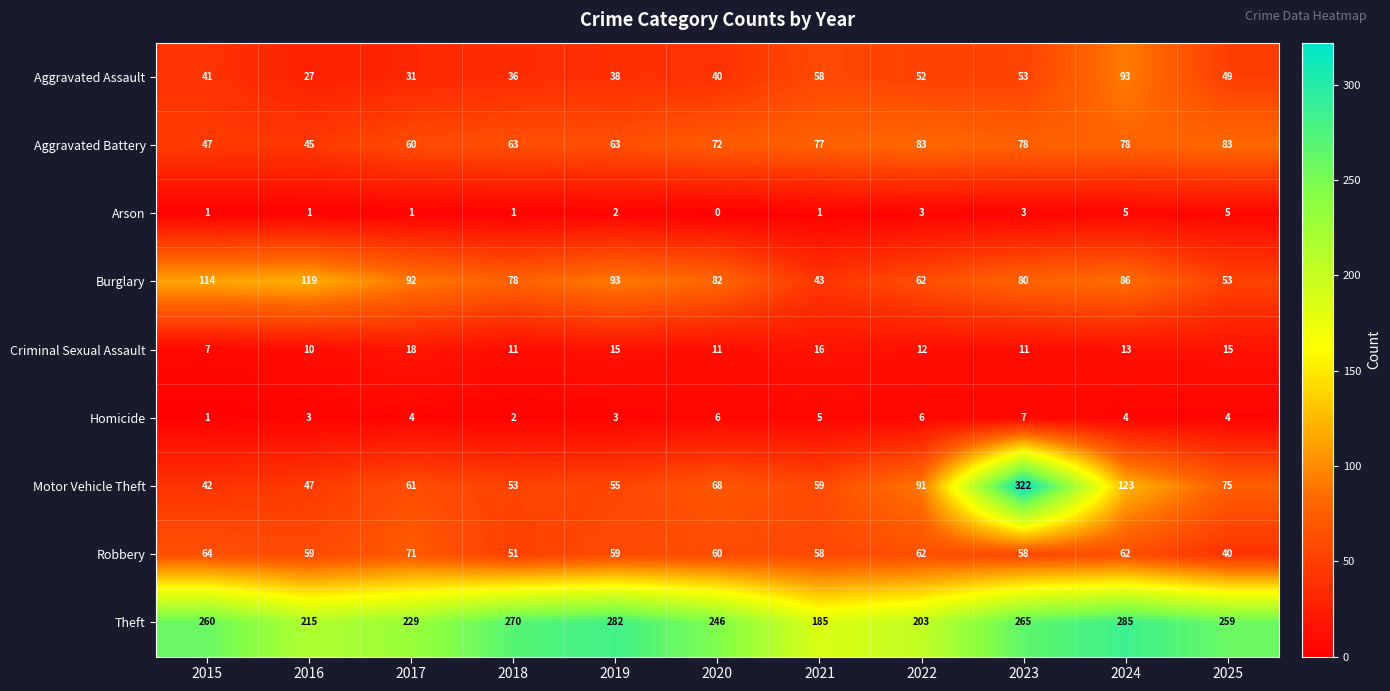

What is the difference between the highest and lowest values at 2015?

259